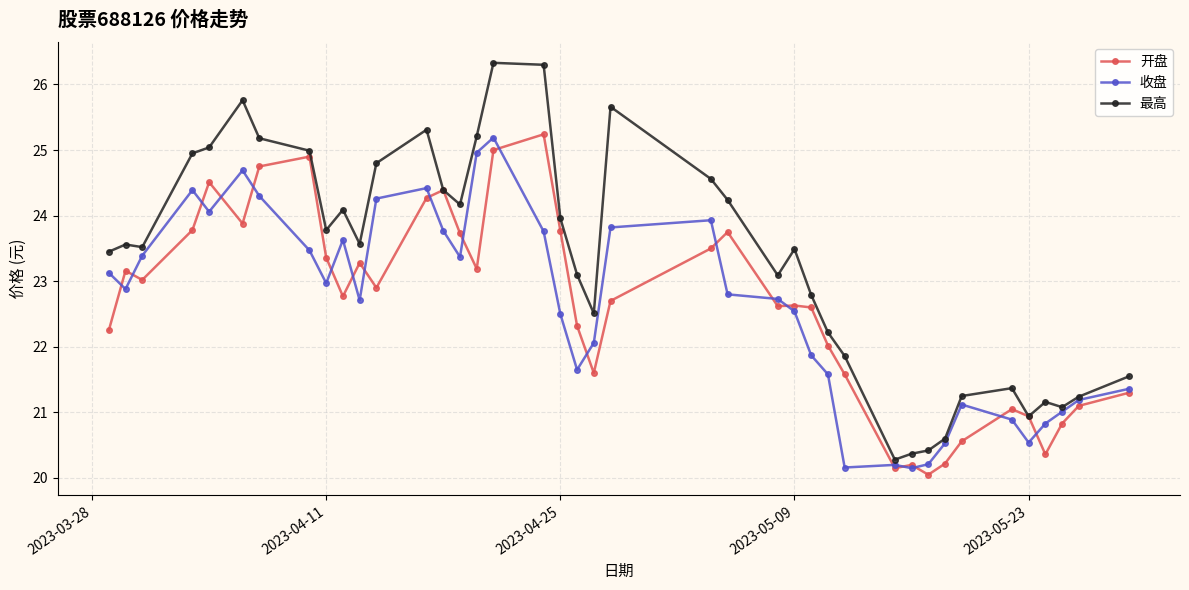

What is the sum of all 最高 values?

932.1